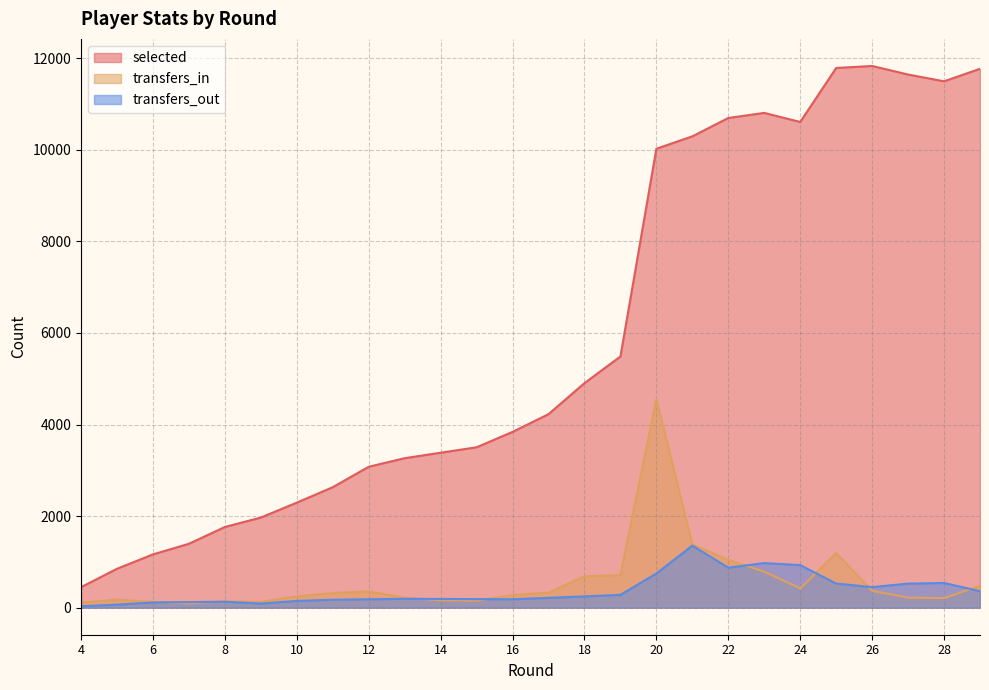

True or false: selected and transfers_in intersect in this chart.

False